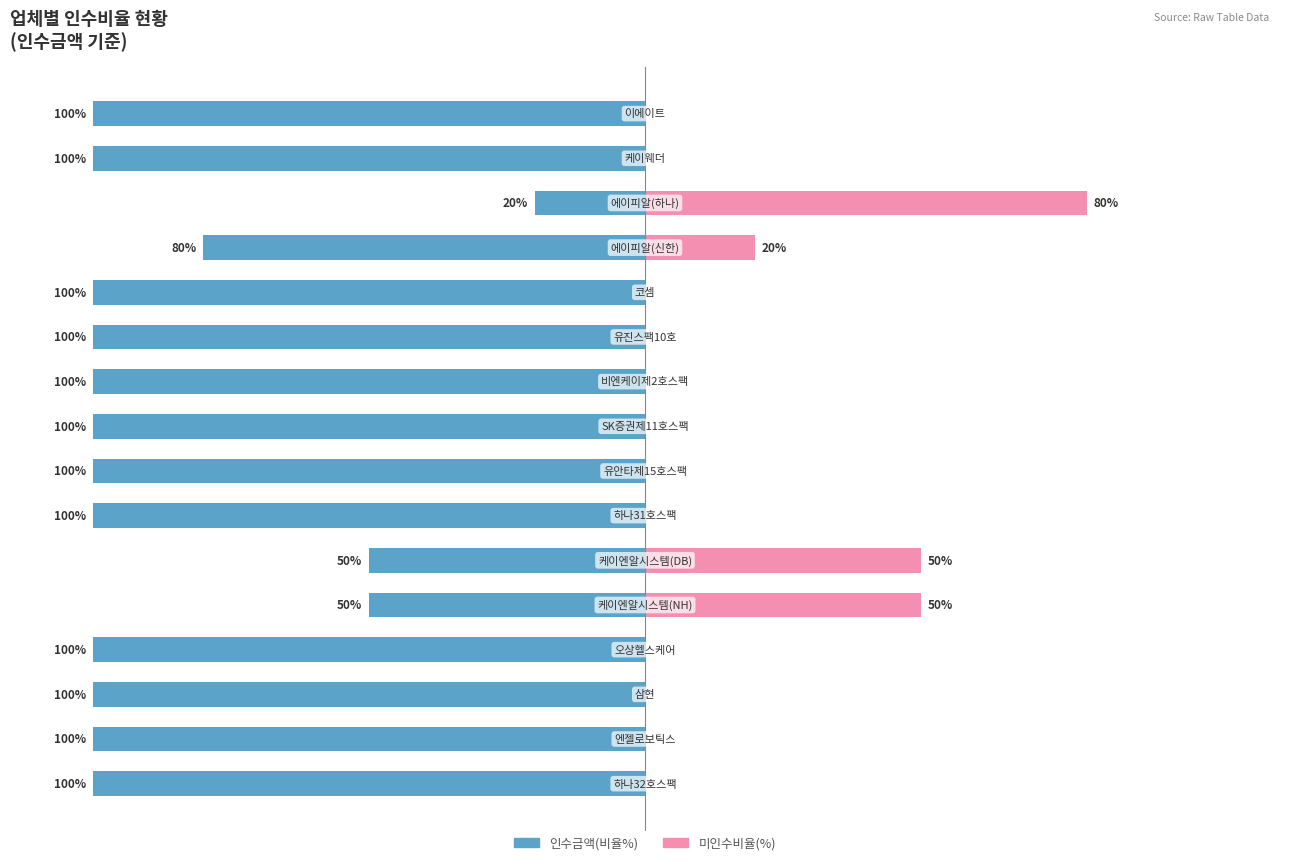

Which series changed the most between 2 and 9?

인수금액(비율%)